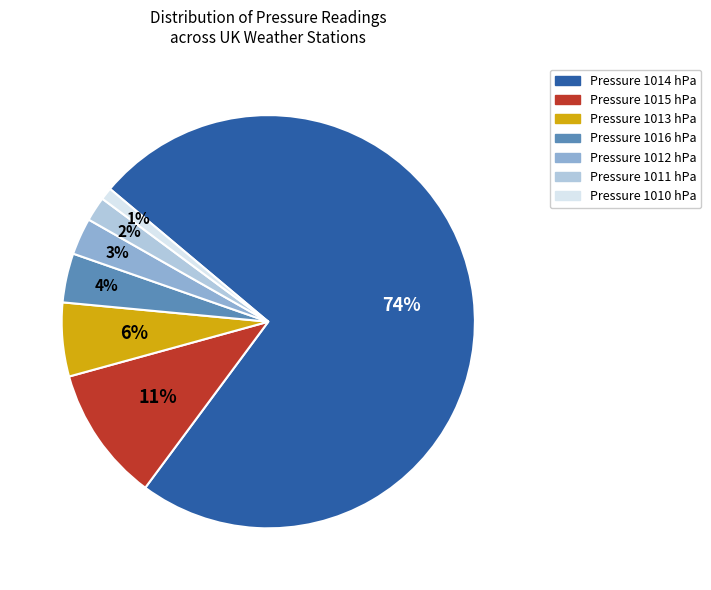

To the nearest percent, what is the average slice percentage?

14%